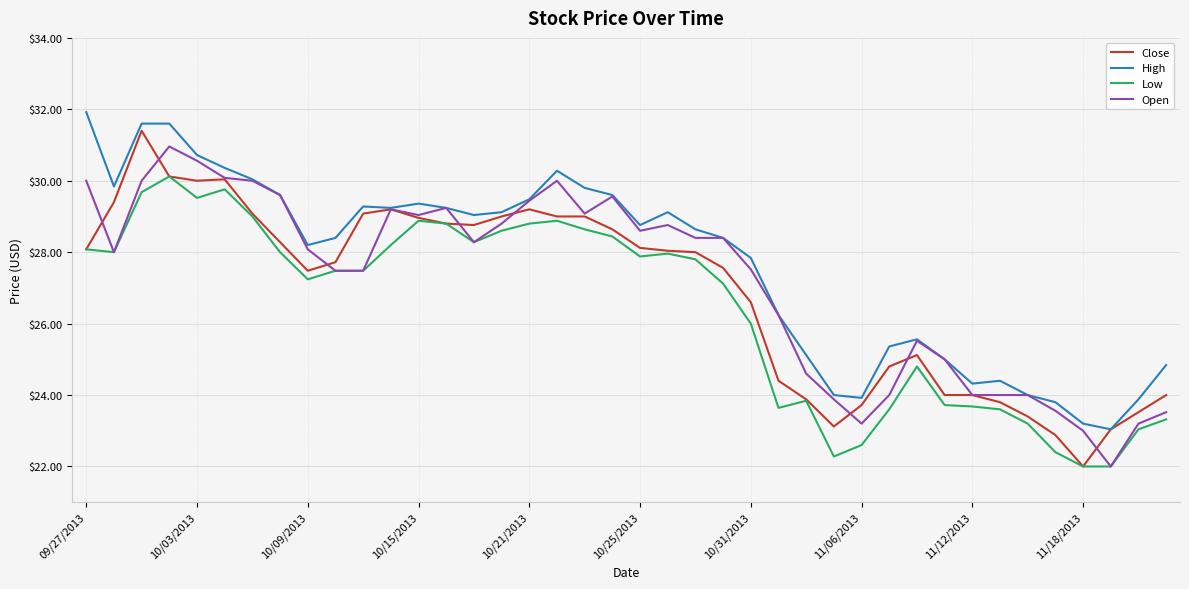

What is the smallest value displayed?

22.0